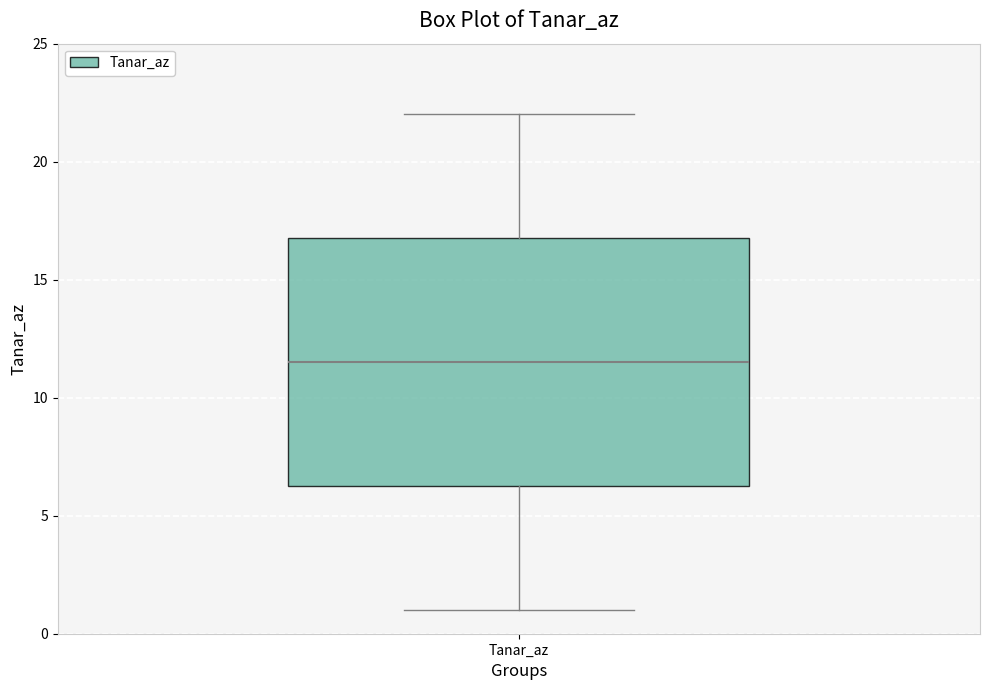

Where is the lower edge of the box for Tanar_az on the y-axis? The values are not printed on the chart, so give them approximately, as read against the axis.

6.5